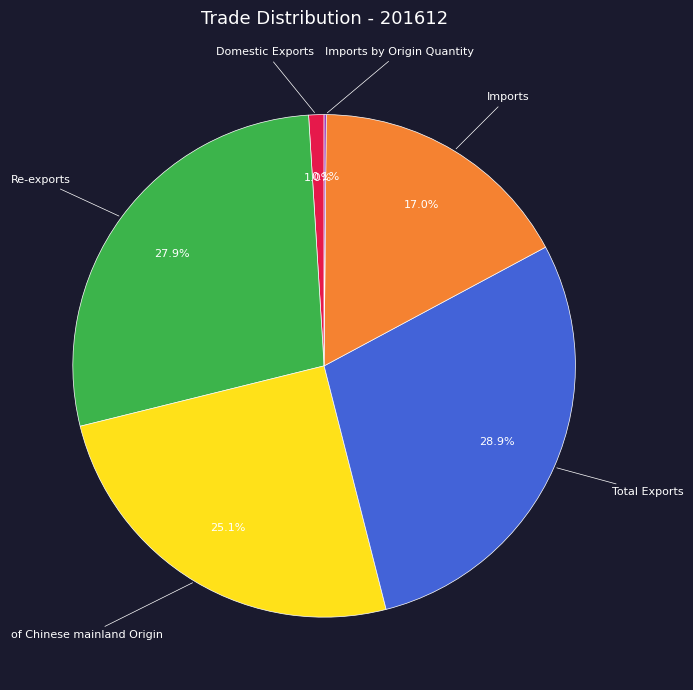

Is there a majority slice in this chart?

No